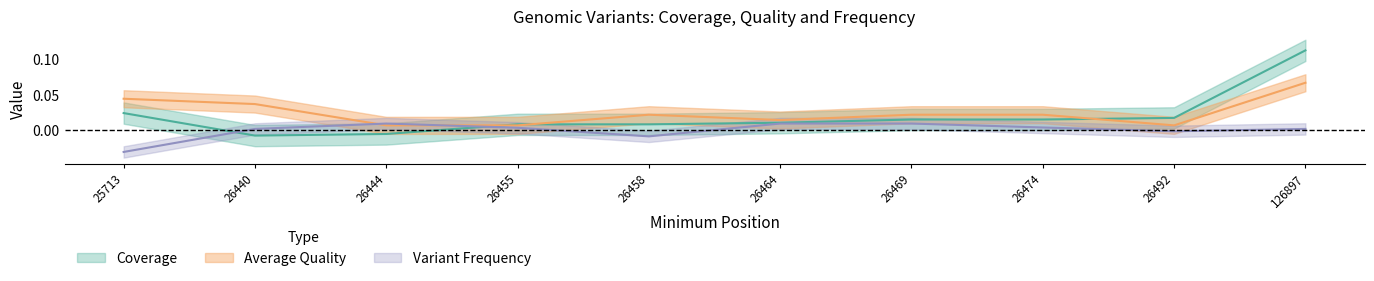

At which category does Average Quality reach its first local valley?

26464